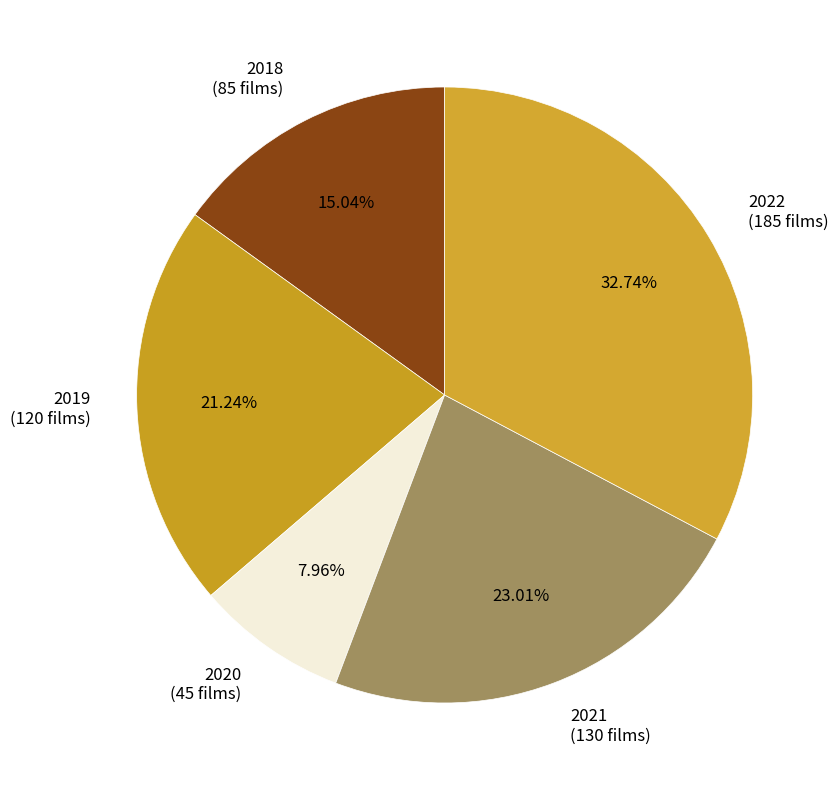

Do 2018 and 2019 together represent more than half of the pie?

No